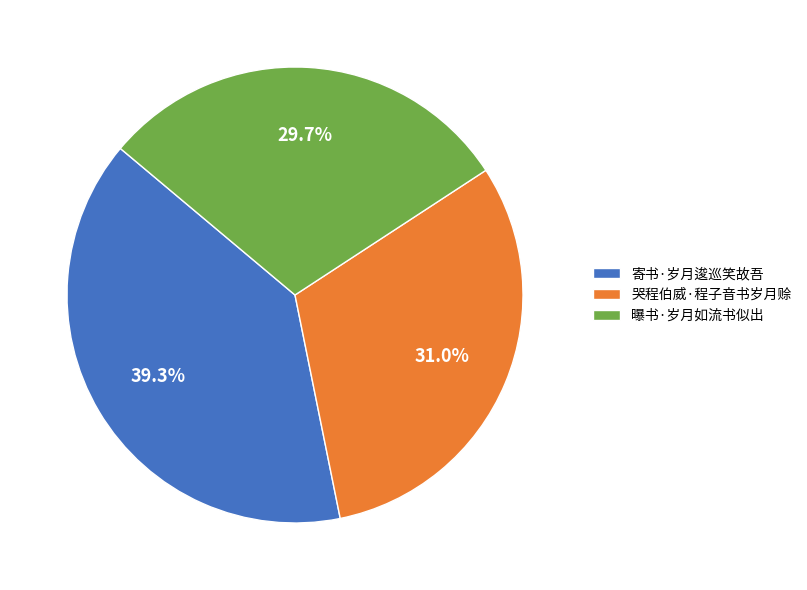

Is the sum of 寄书·岁月逡巡笑故吾 and 曝书·岁月如流书似出 greater than half?

Yes